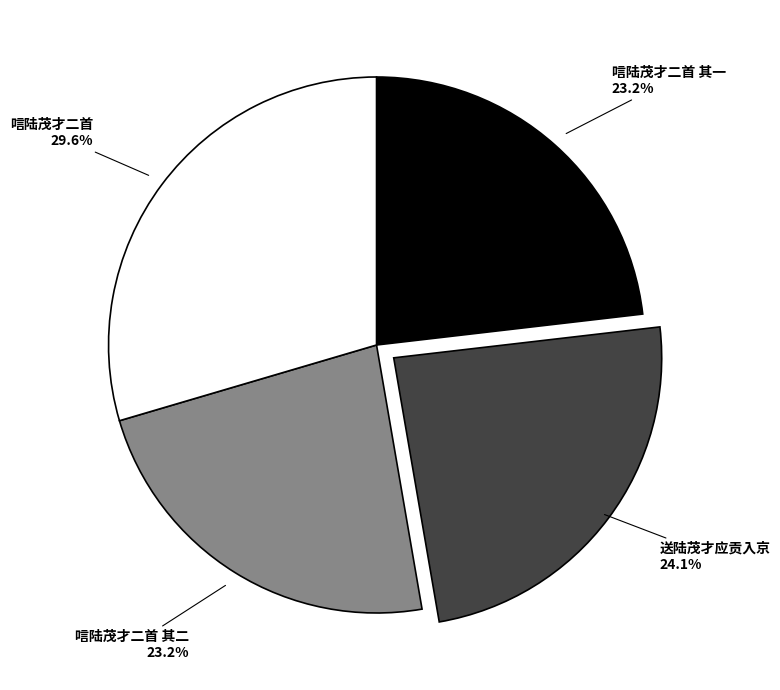

Between 送陆茂才应贡入京 and 唁陆茂才二首 其一, which is larger?

送陆茂才应贡入京